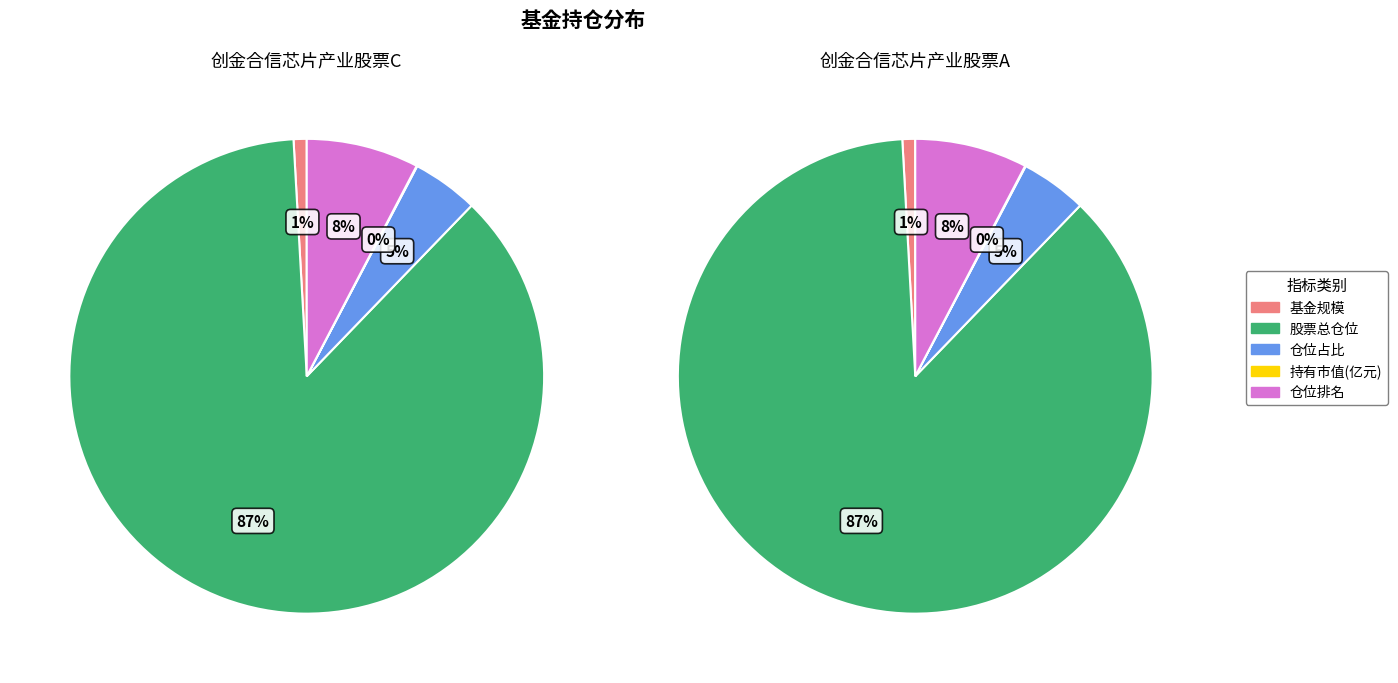

Which category has the biggest portion of the pie?

股票总仓位